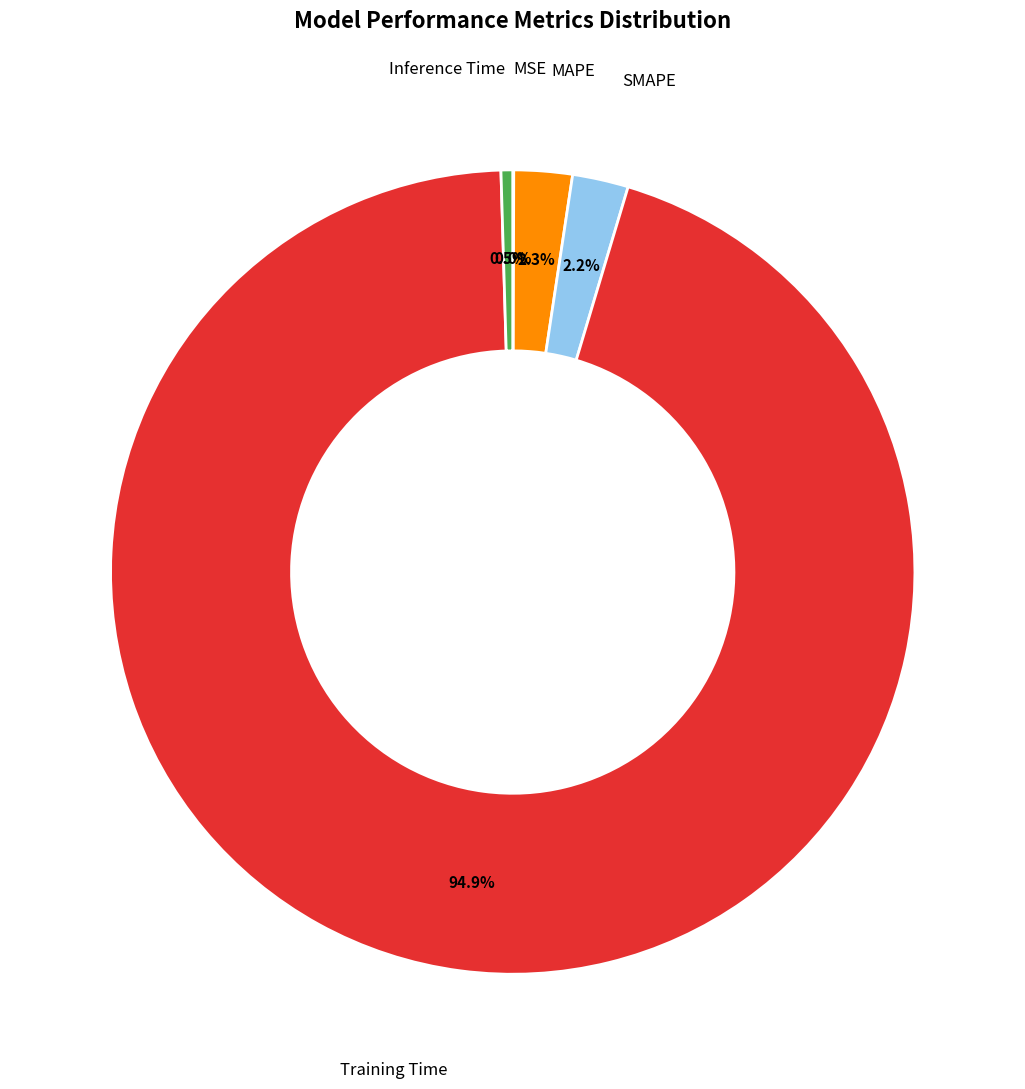

Which has a higher value, Inference Time or MAPE?

MAPE